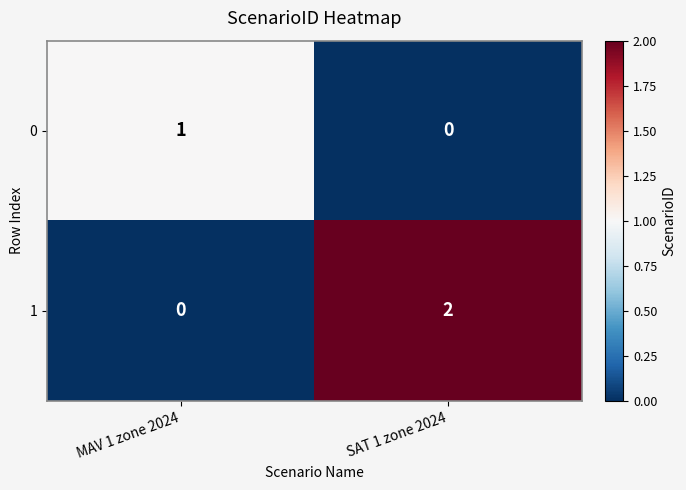

The value of 0 at SAT 1 zone 2024 is 0. True or false?

True